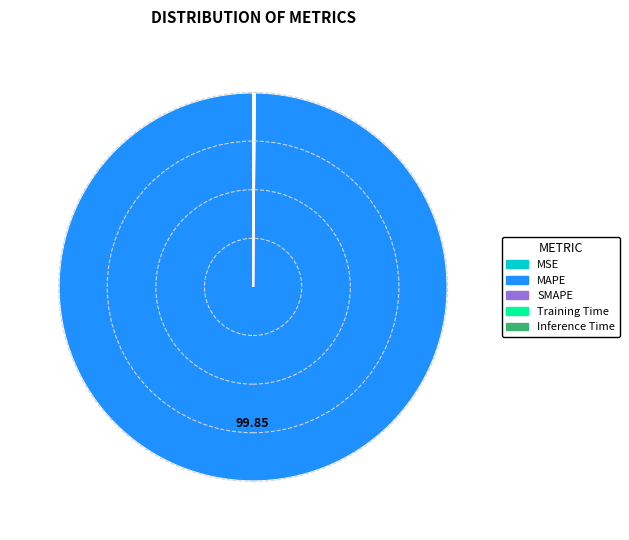

Which category has the biggest portion of the pie?

MAPE